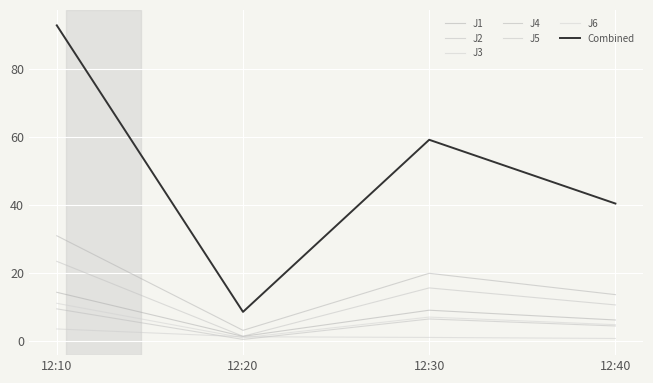

How many lines are shown in the chart?

7